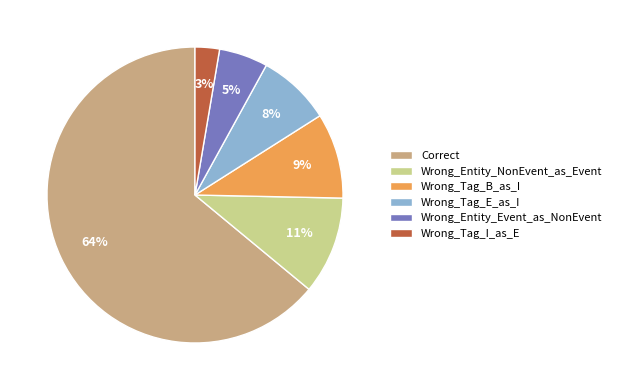

Count the number of slices in the pie.

6